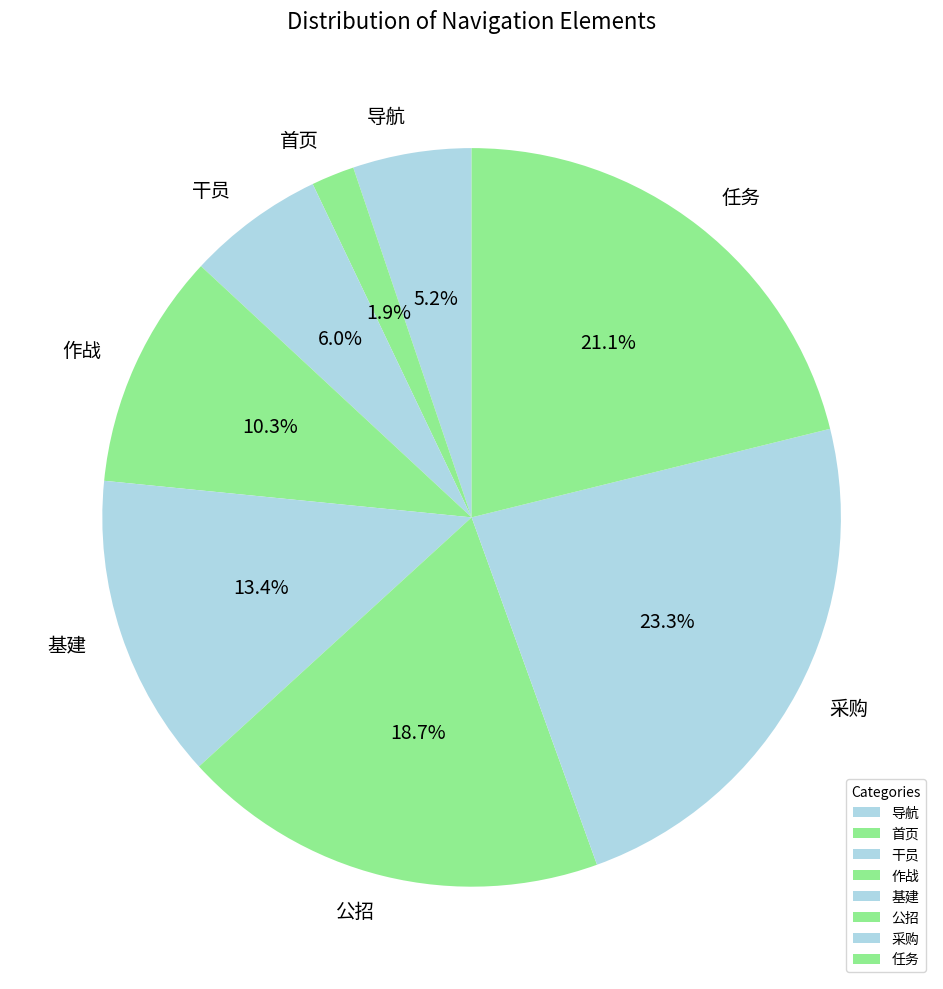

Rank the categories by value from highest to lowest.

采购, 任务, 公招, 基建, 作战, 干员, 导航, 首页